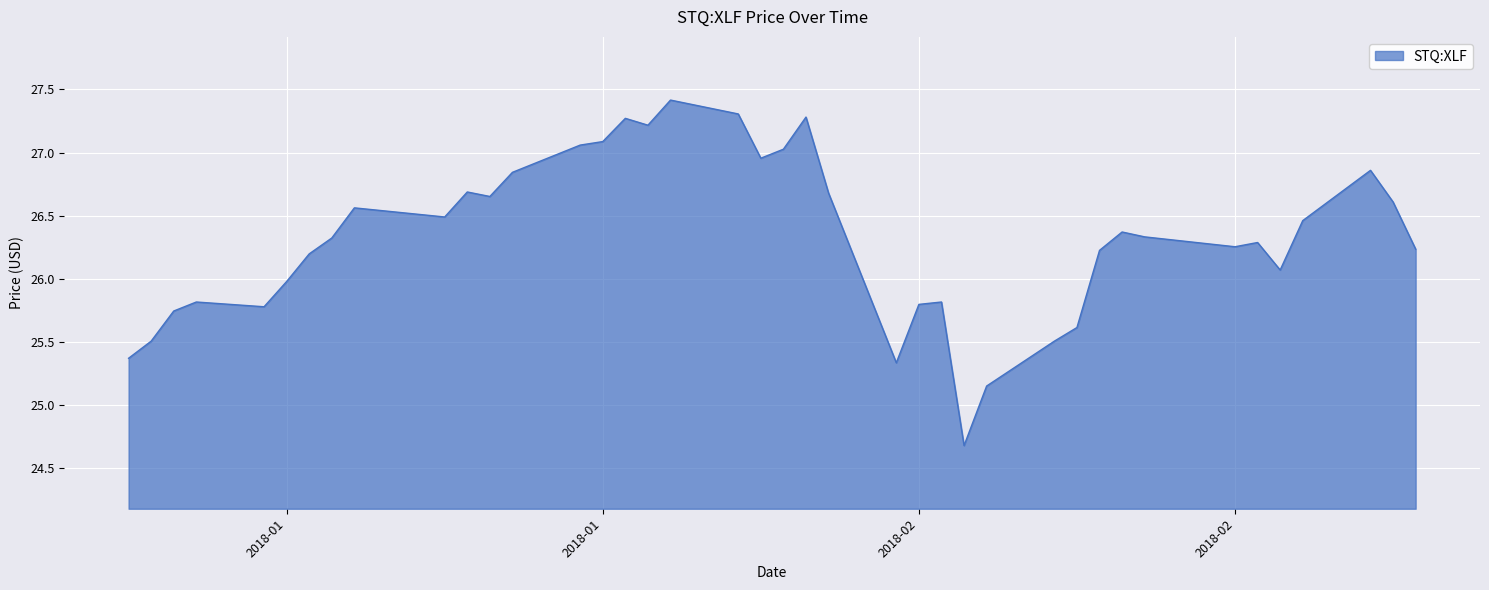

Does the chart have visible grid lines?

Yes